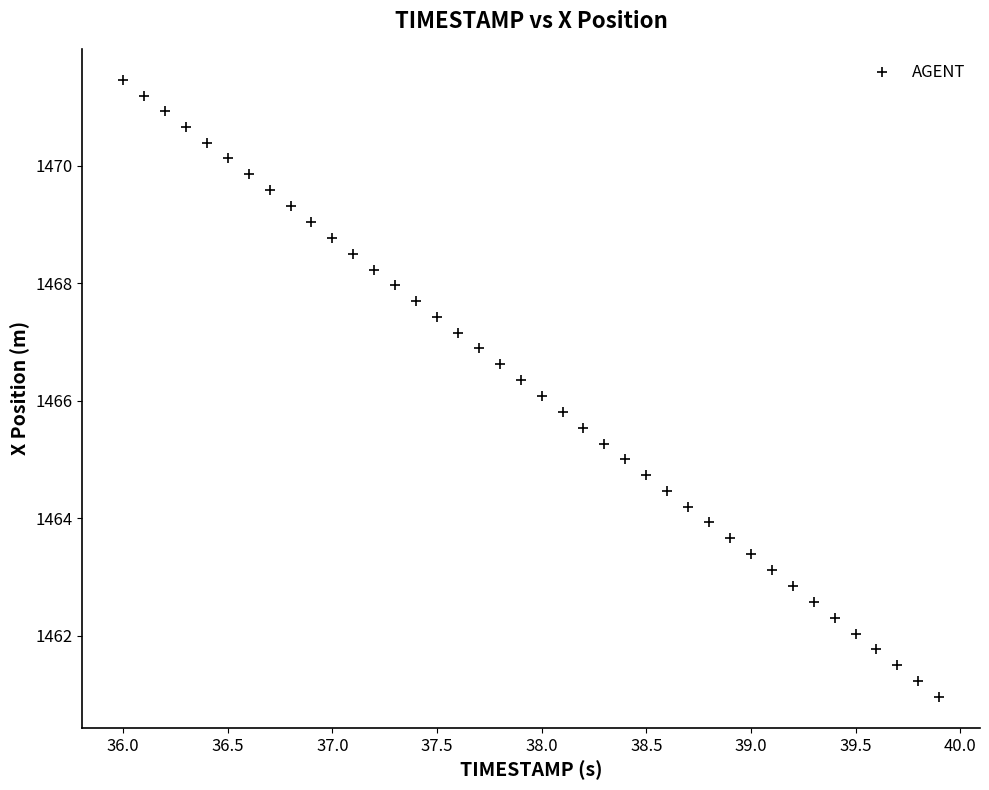

What is the range of X values (max minus min)?

3.9